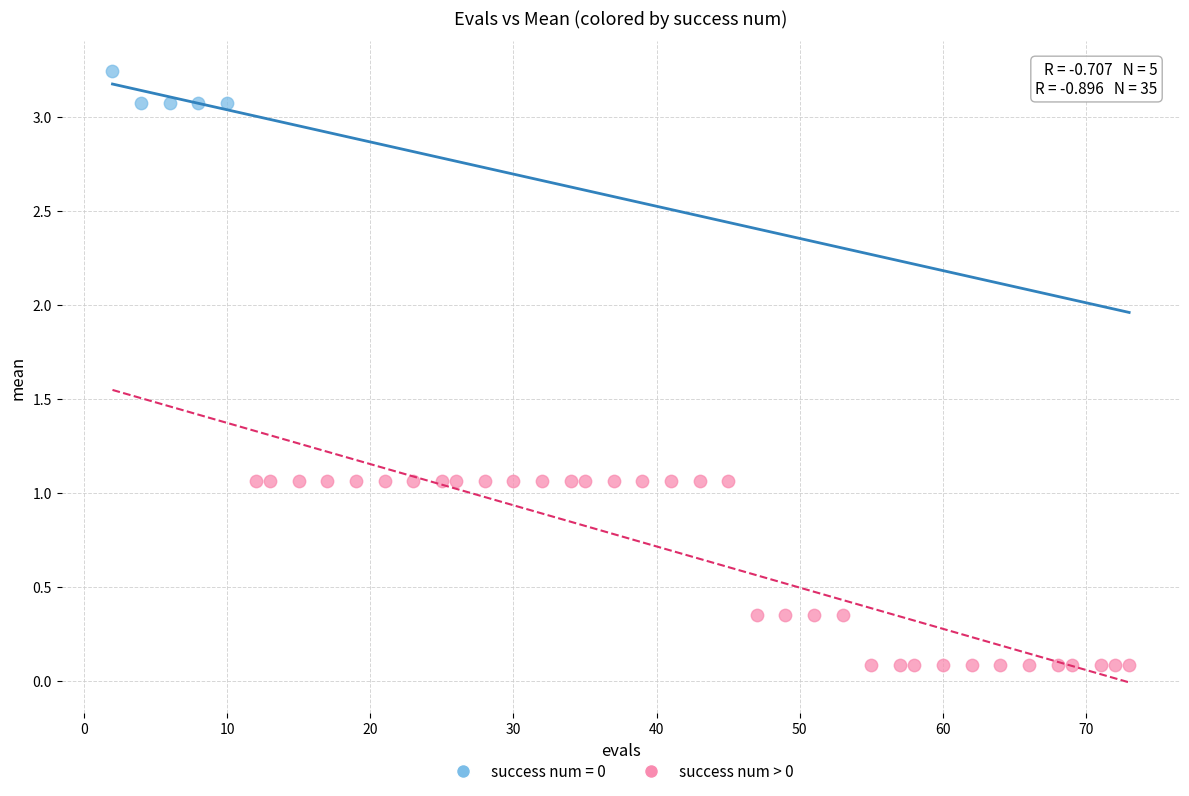

Which series contains the highest Y value?

success num = 0